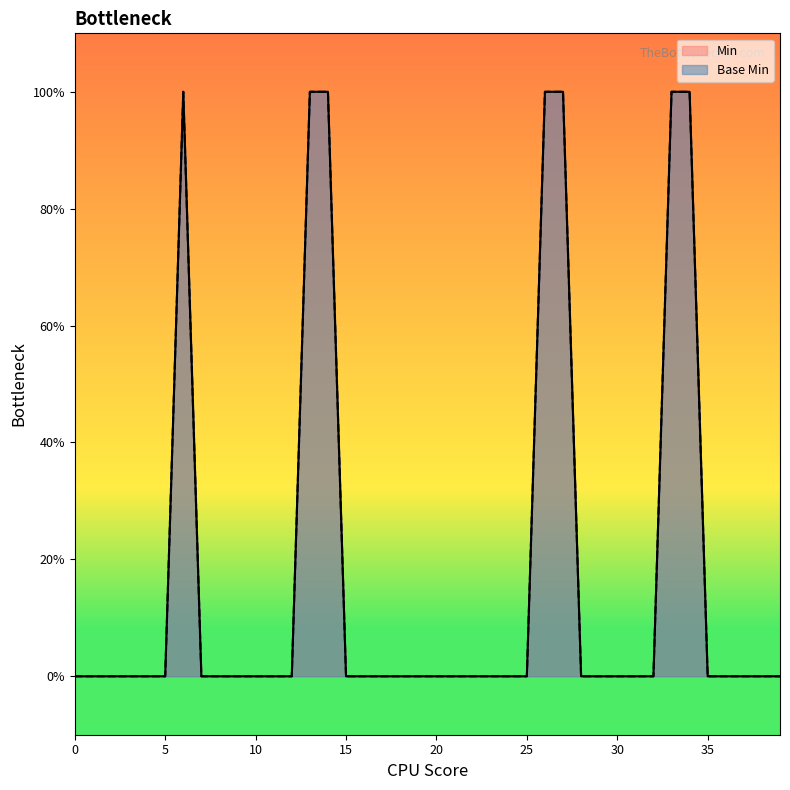

True or false: the data shows 0 at 0.

True